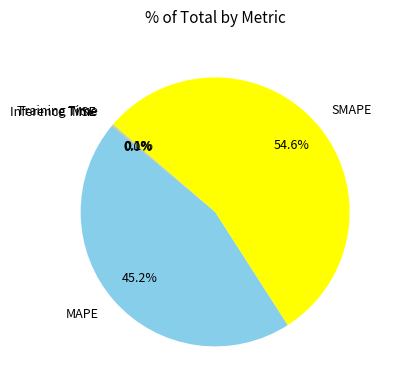

Which category has the biggest portion of the pie?

SMAPE